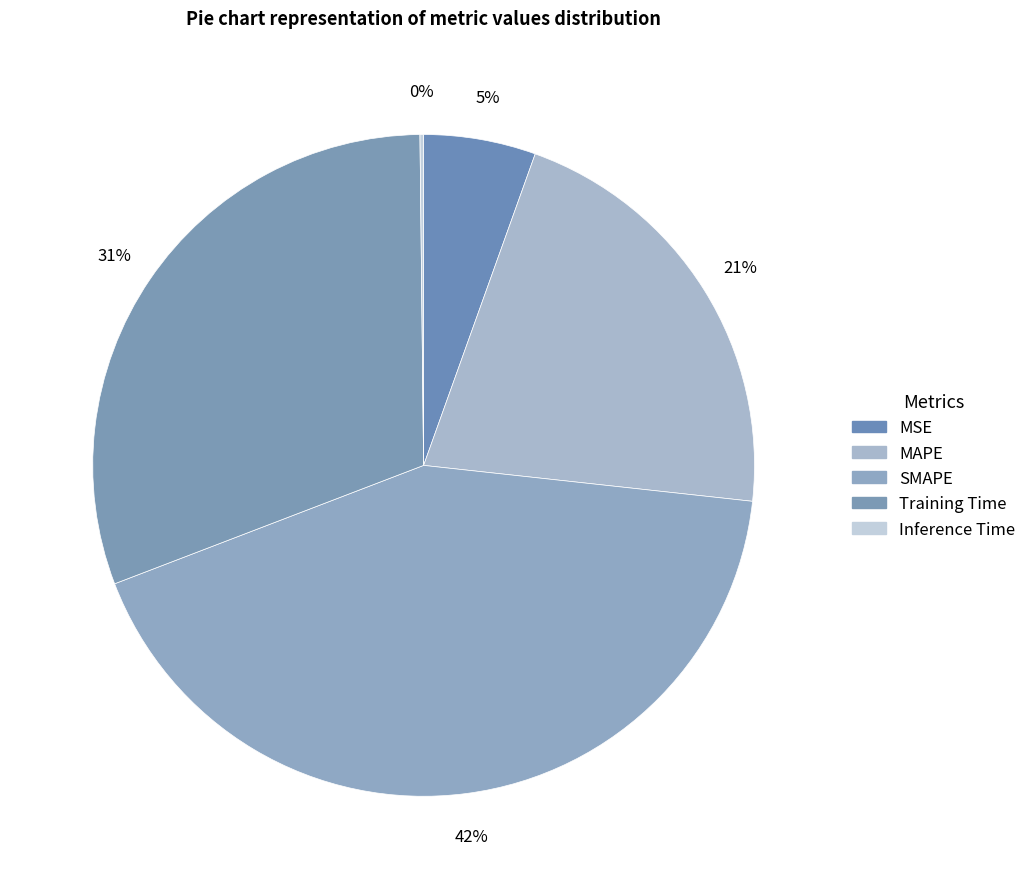

The Inference Time slice represents 11% of the pie. True or false?

False